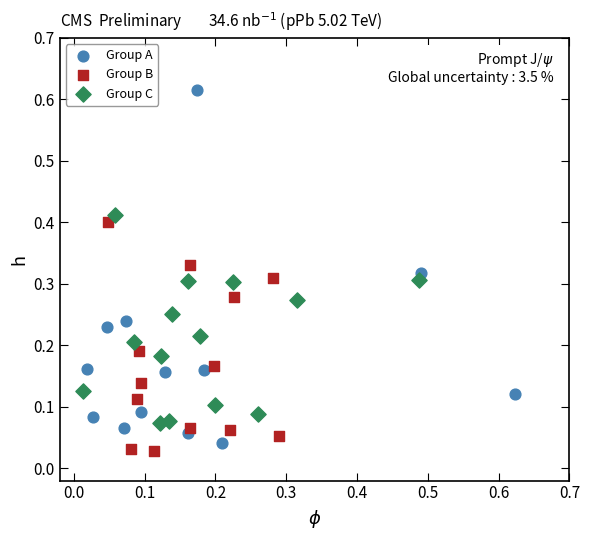

Which series has the largest Y range (max minus min)?

Group A